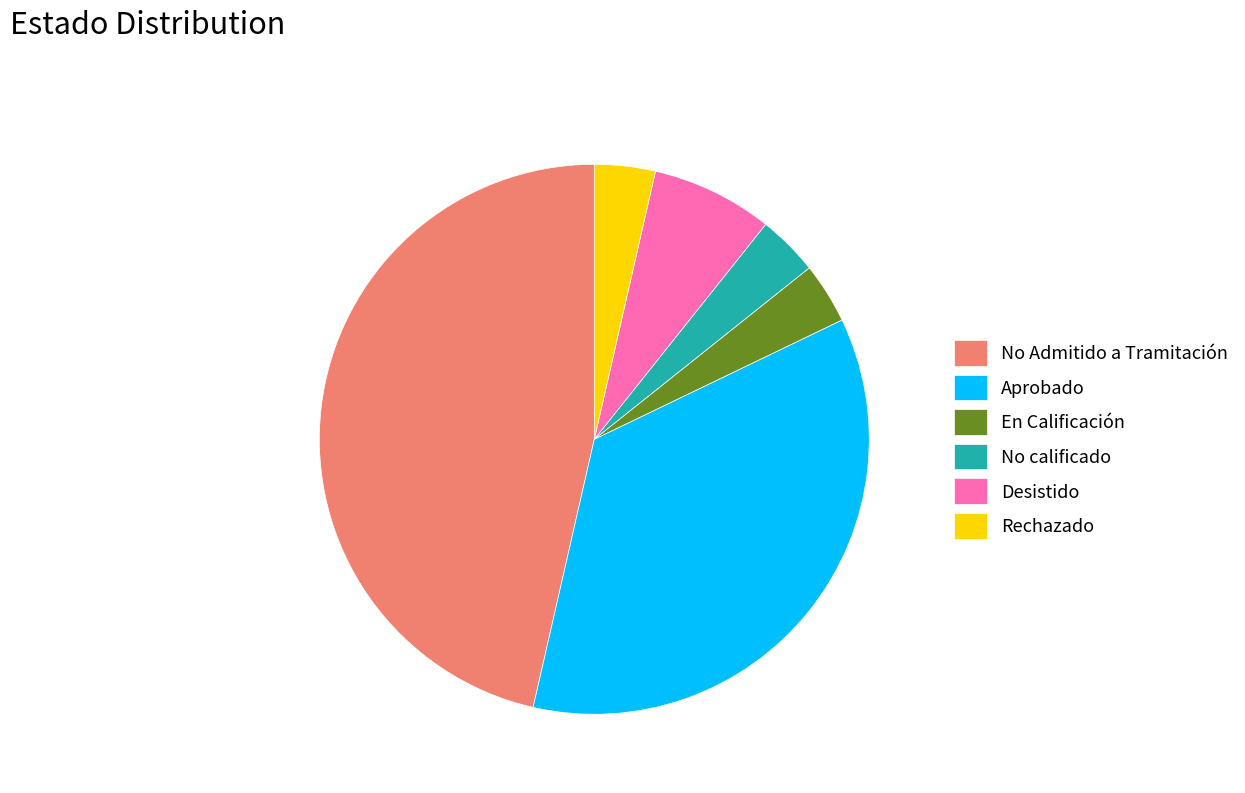

Which has a higher value, En Calificación or Desistido?

Desistido